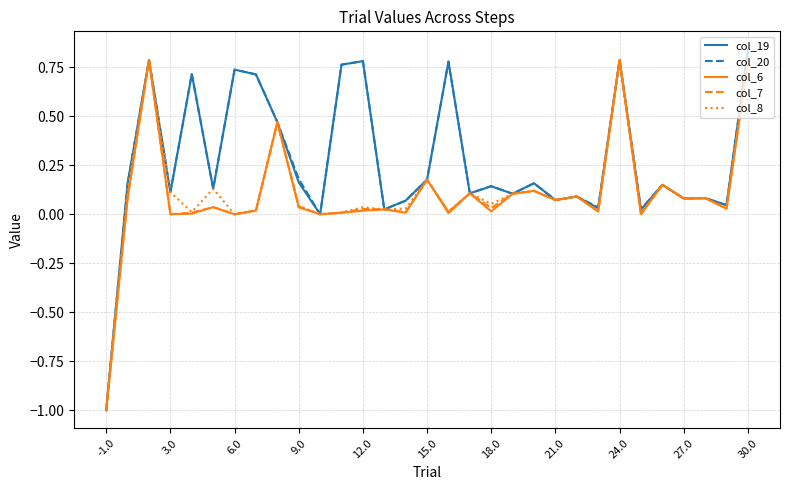

What is the lowest value of the col_20 series?

-1.0